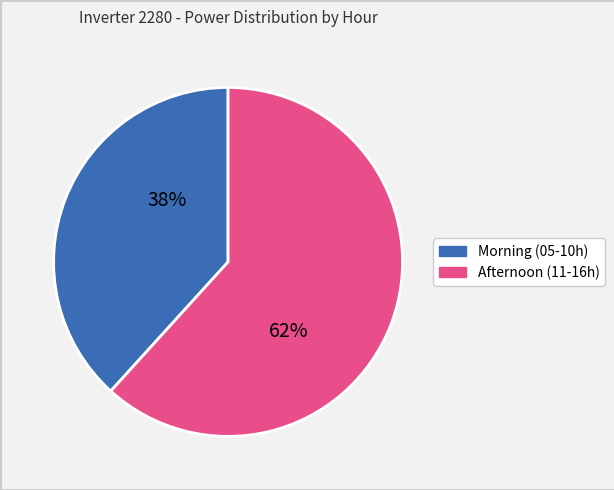

Is there any slice that represents more than half of the pie?

Yes